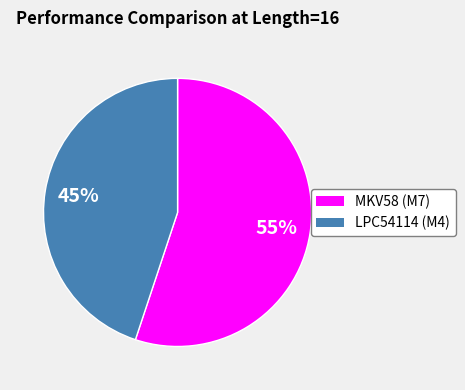

To the nearest percent, what is the average slice percentage?

50%